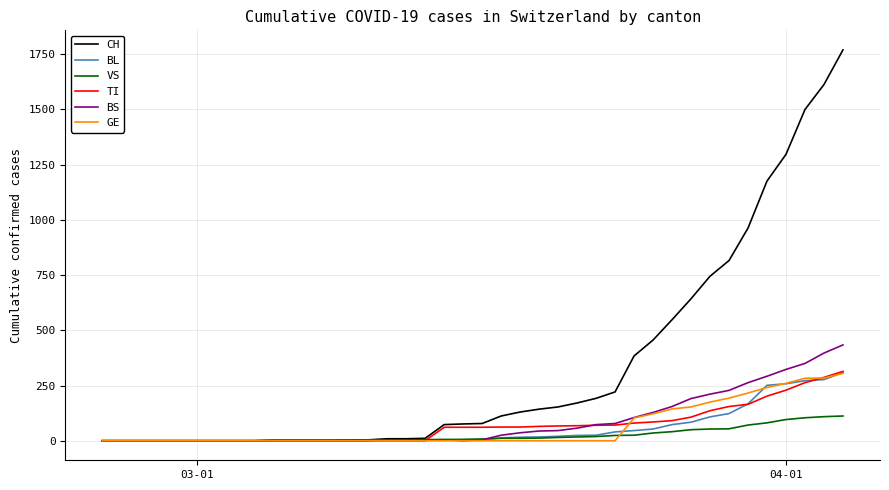

What is the difference between the second highest and second lowest values in the VS series?

109